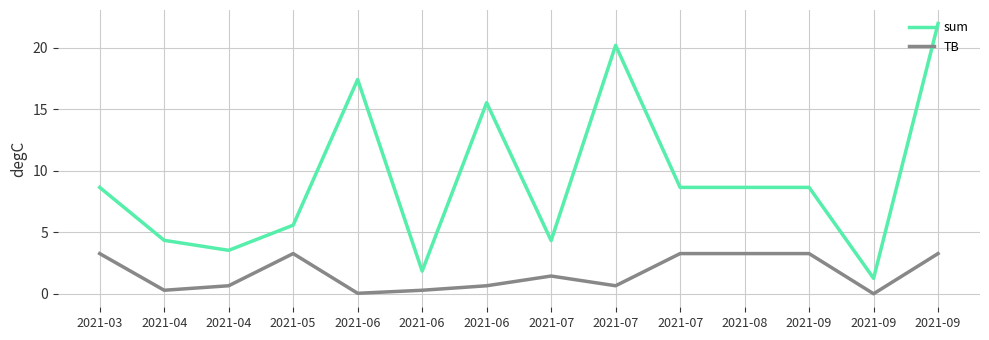

What are all the series names shown in the legend?

sum, TB